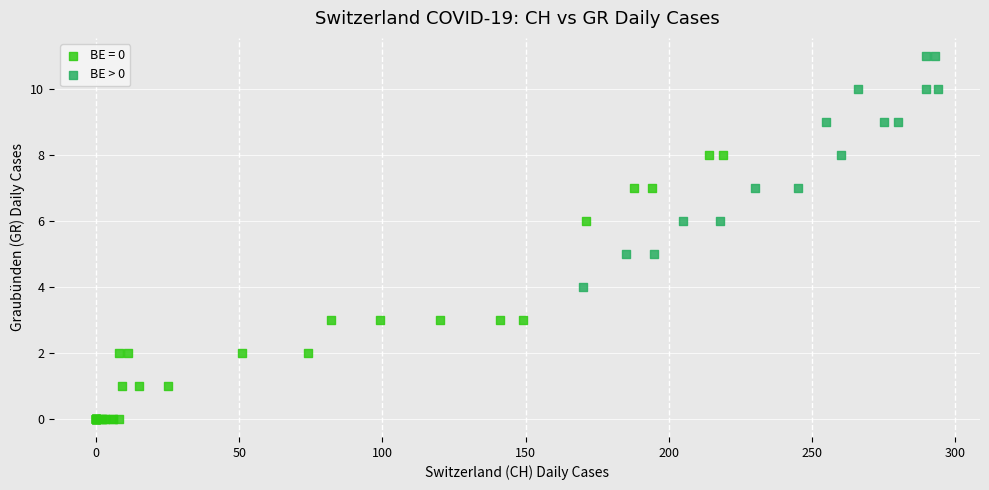

Which series reaches the maximum Y coordinate?

BE > 0